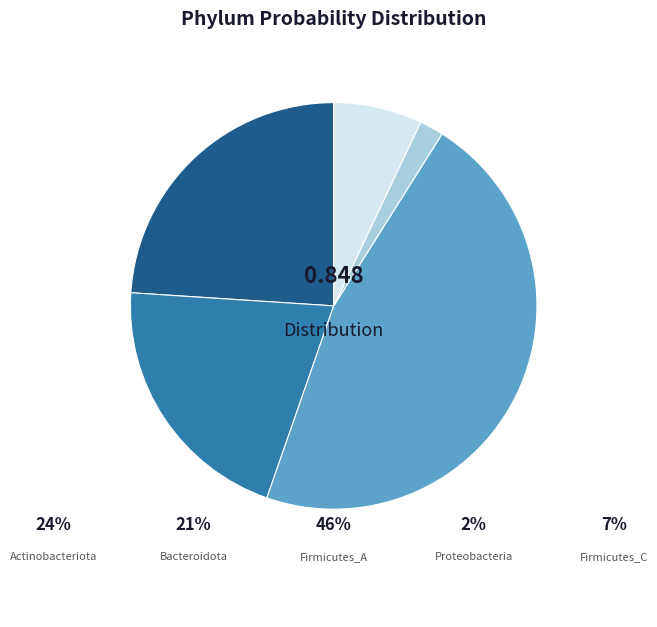

How many slices are in this pie chart?

5